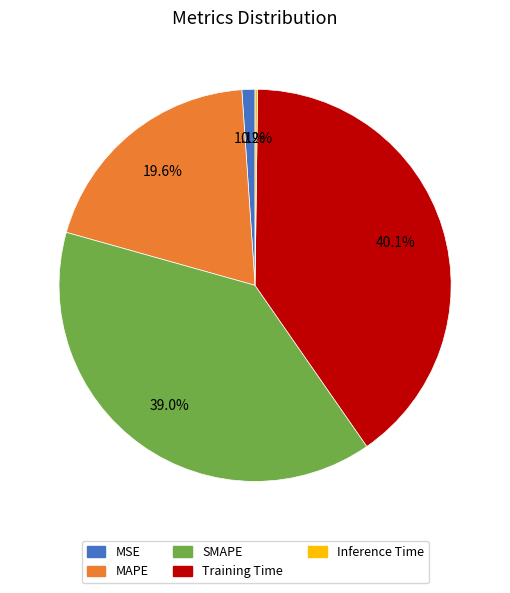

Which category has the biggest portion of the pie?

Training Time